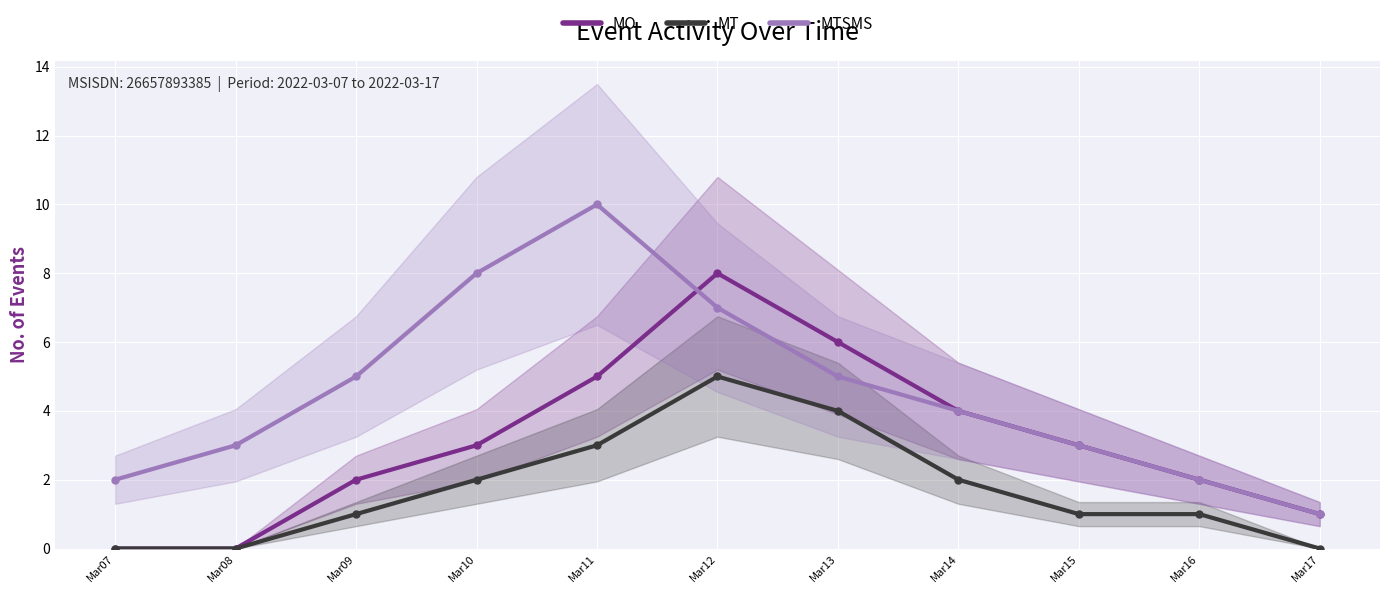

True or false: MT and MTSMS cross at least once.

False